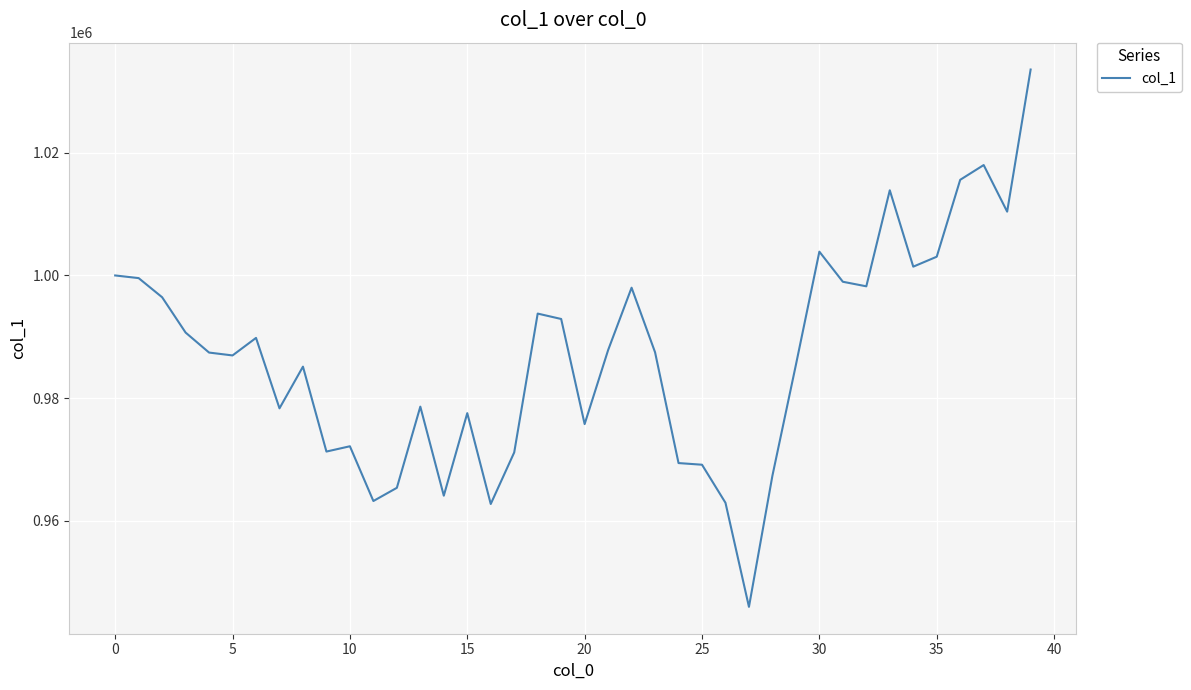

What is the smallest value displayed?

945966.7